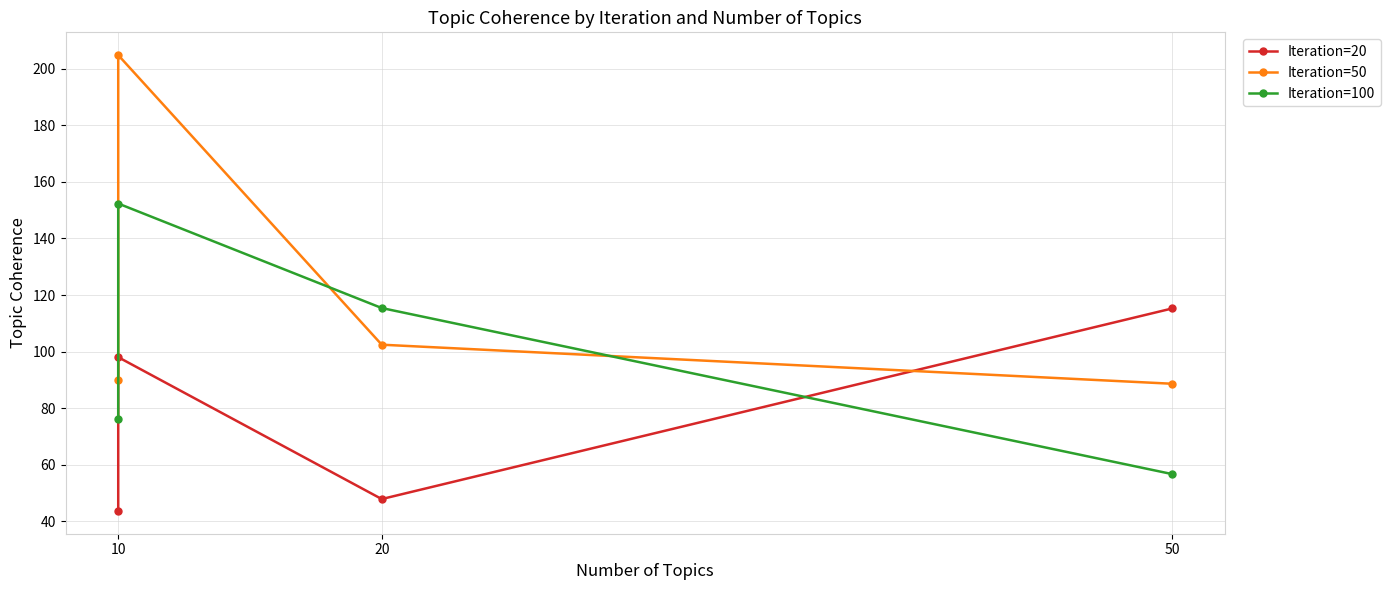

What is the average value of the Iteration=50 series?

121.5